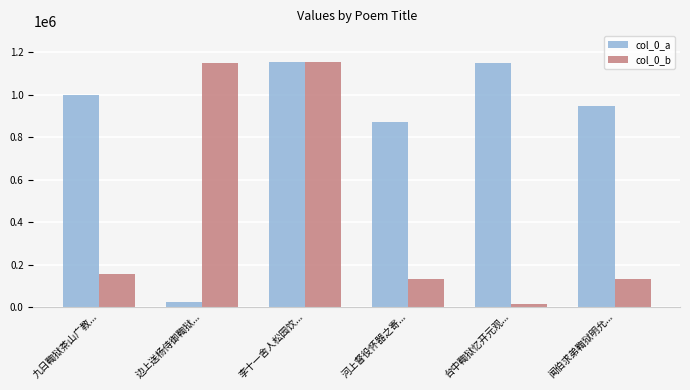

What is the sum of all col_0_a values?

5144953